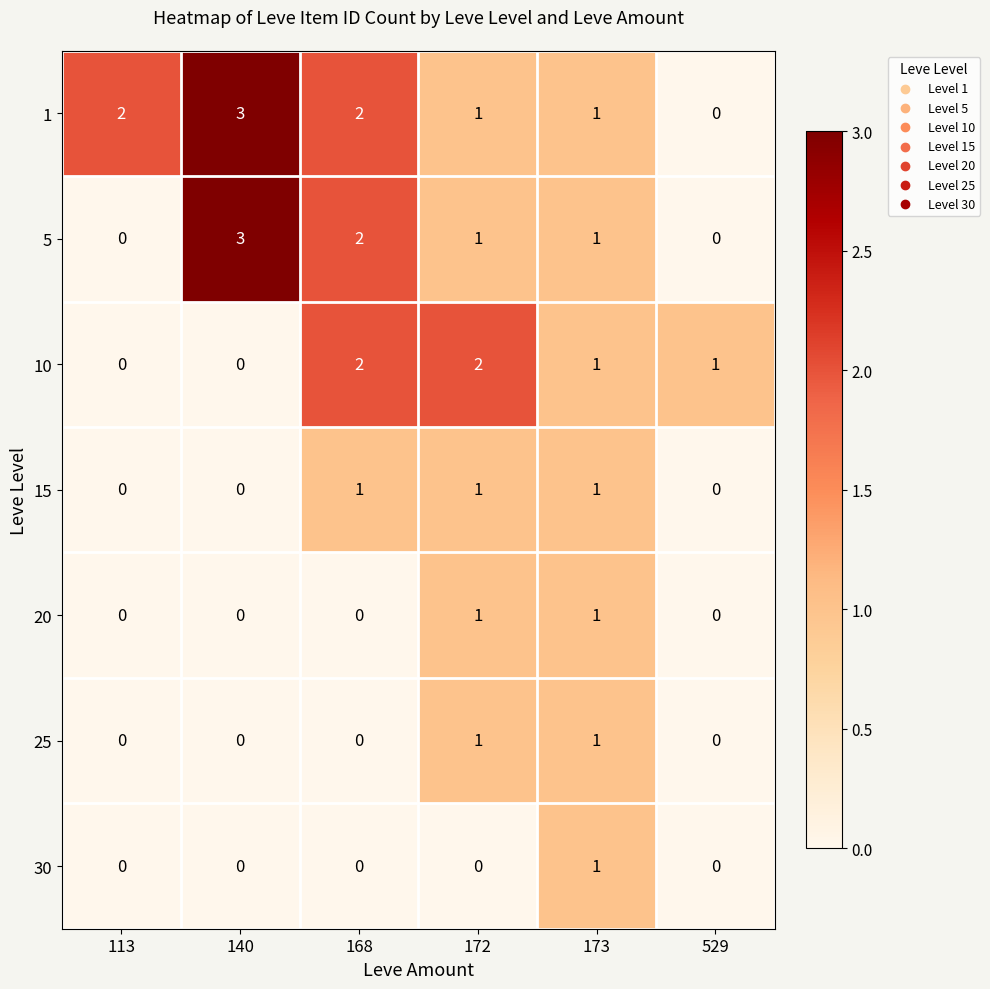

True or false: 25 has a value of 0 at 172.

False